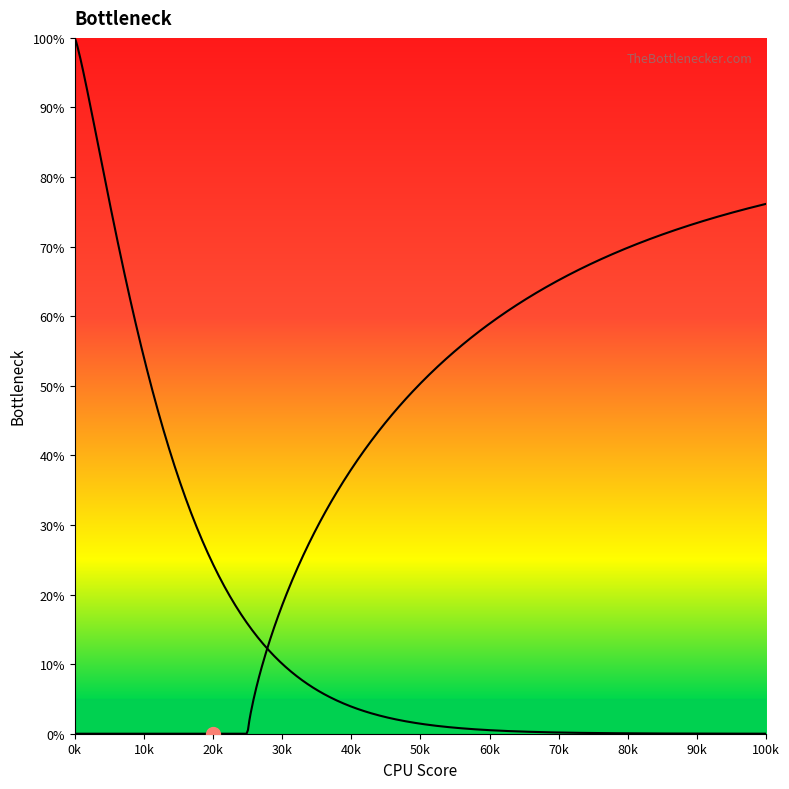

Does the chart display data point markers on the line(s)?

No